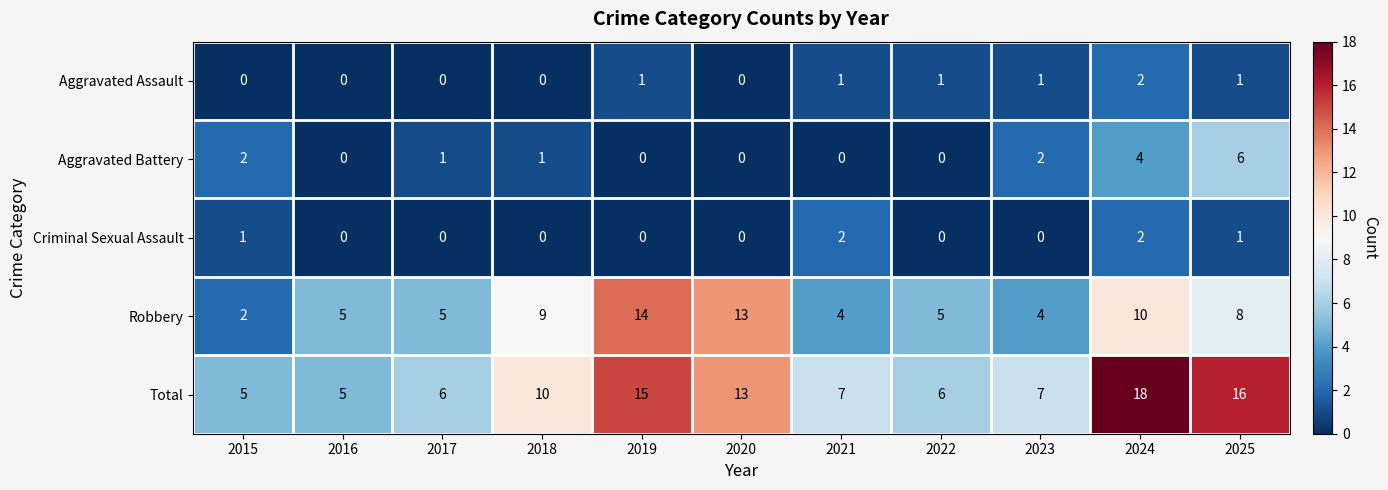

Where does the Total series first go above 7?

2018